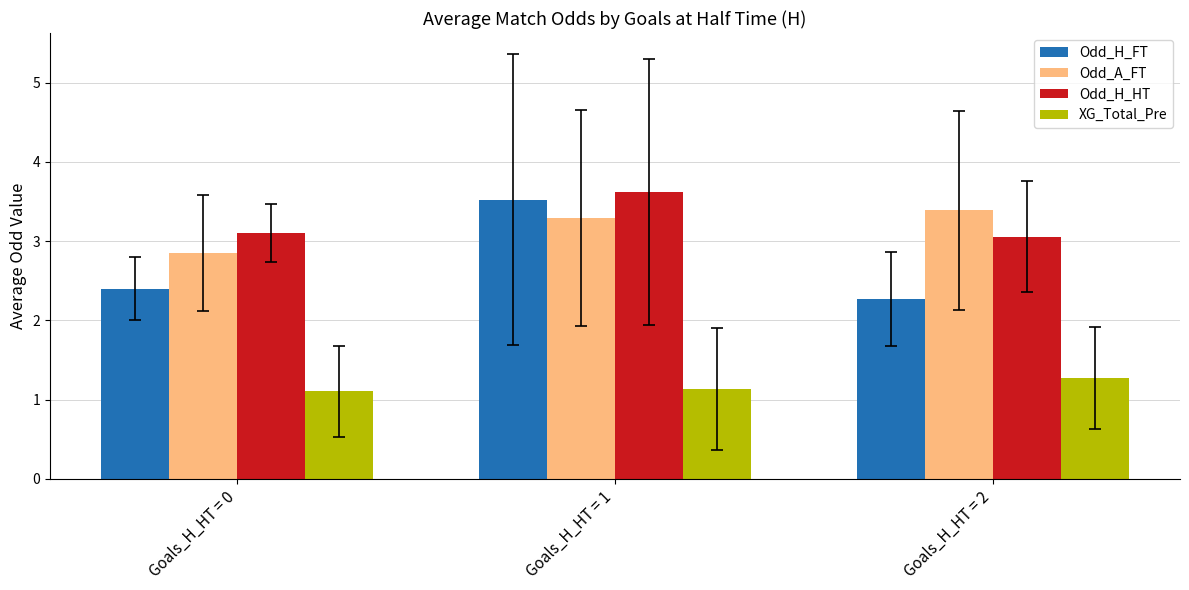

At which category is the sum across all series the highest?

Goals_H_HT = 1